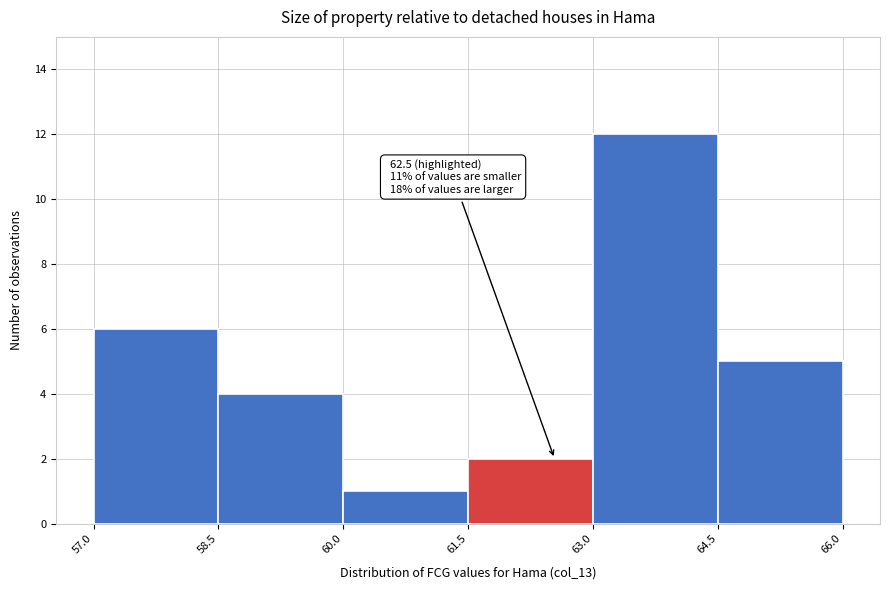

Over which range of the x-axis is the bar tallest?

63.0 to 64.5